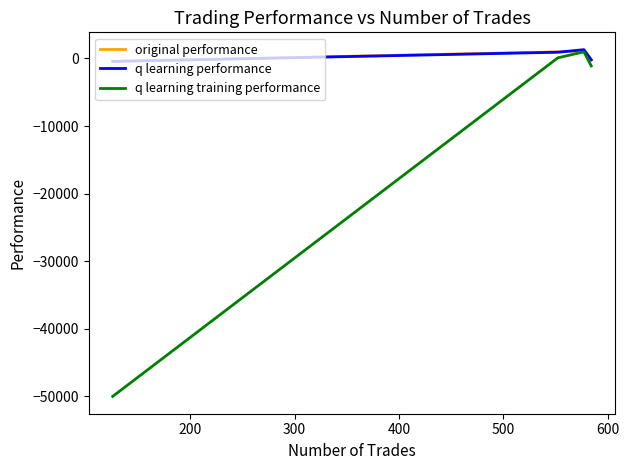

What is the greatest value displayed?

1301.4